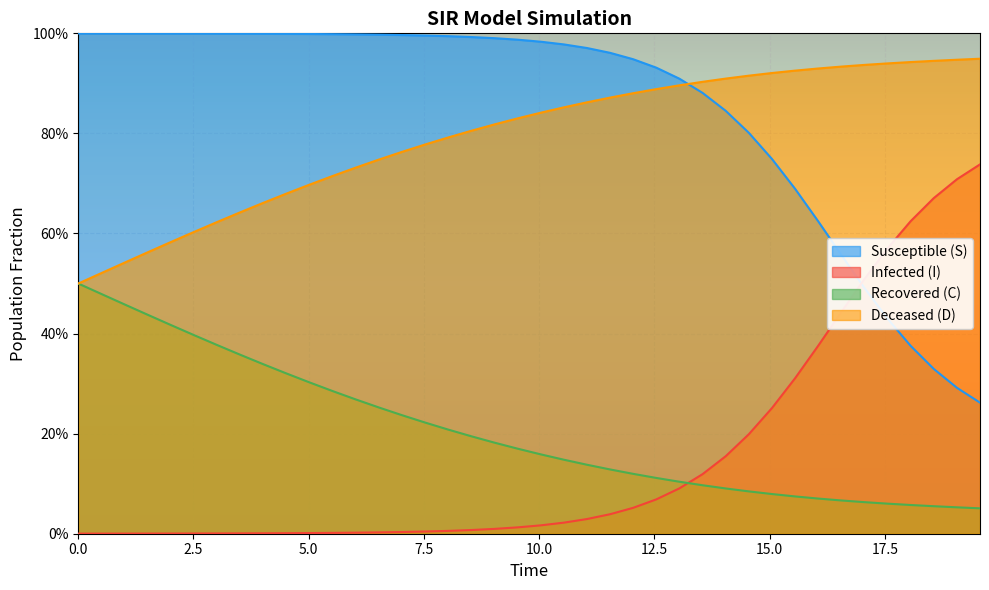

What is the value of the D point at the 16th from the left?

0.8